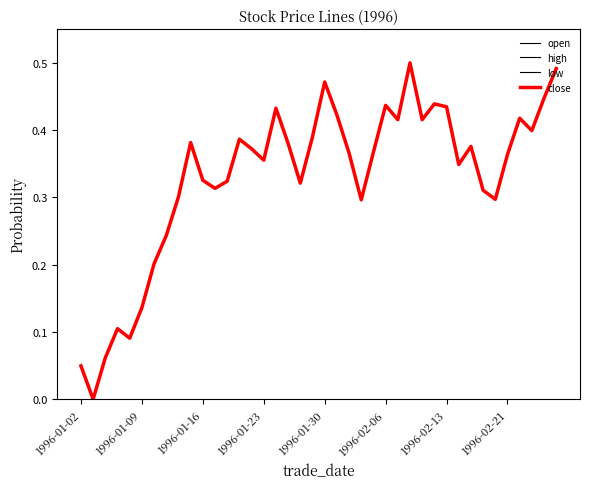

Is this an area chart (filled region under the line)?

No